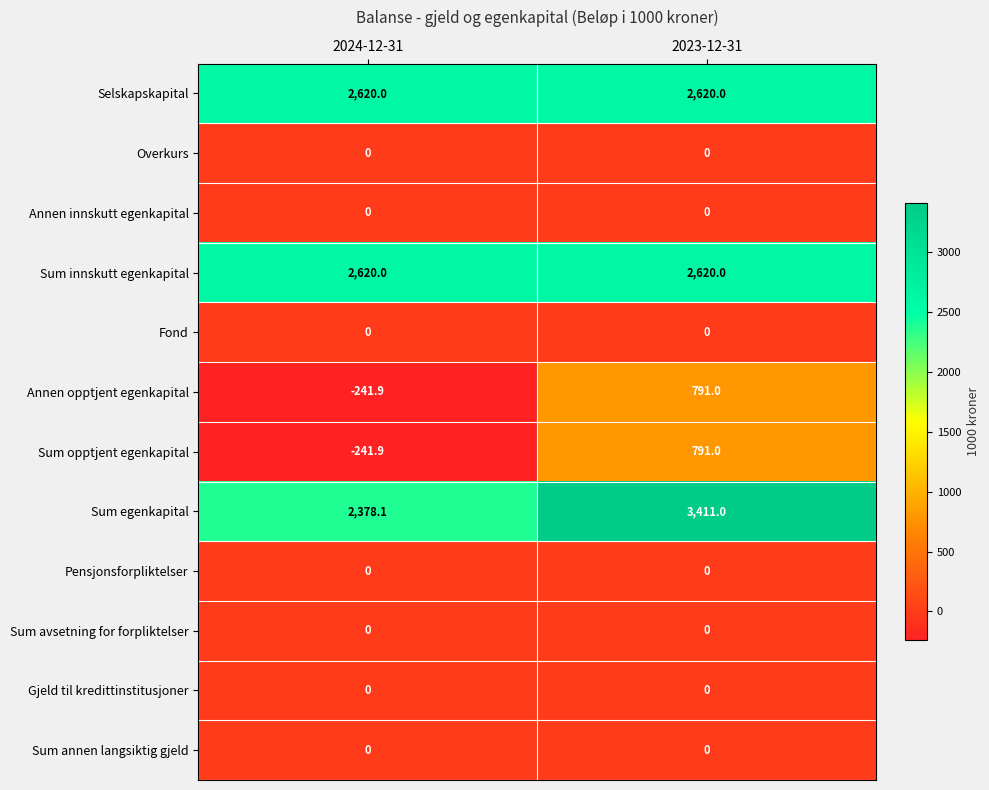

What is the minimum value shown in the chart?

-241.9